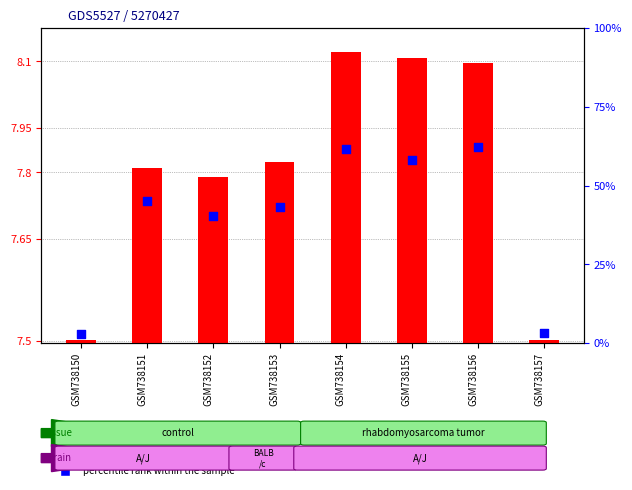

What is the total value across all series at GSM738150?

3.0